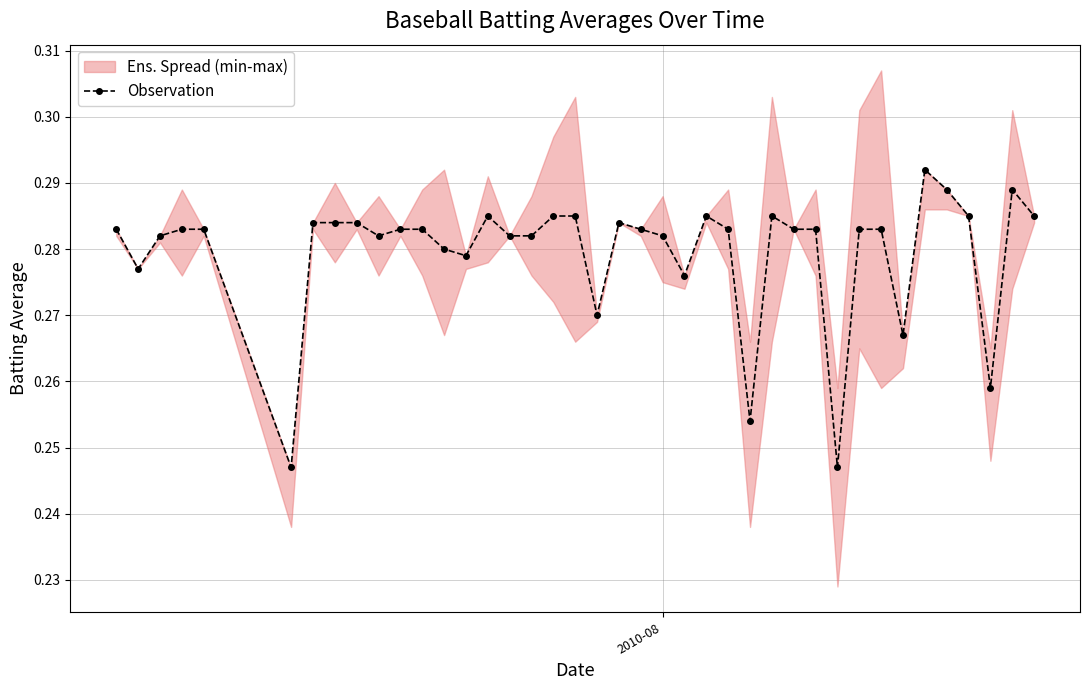

Is it true that the value at 27 is 0.5?

False